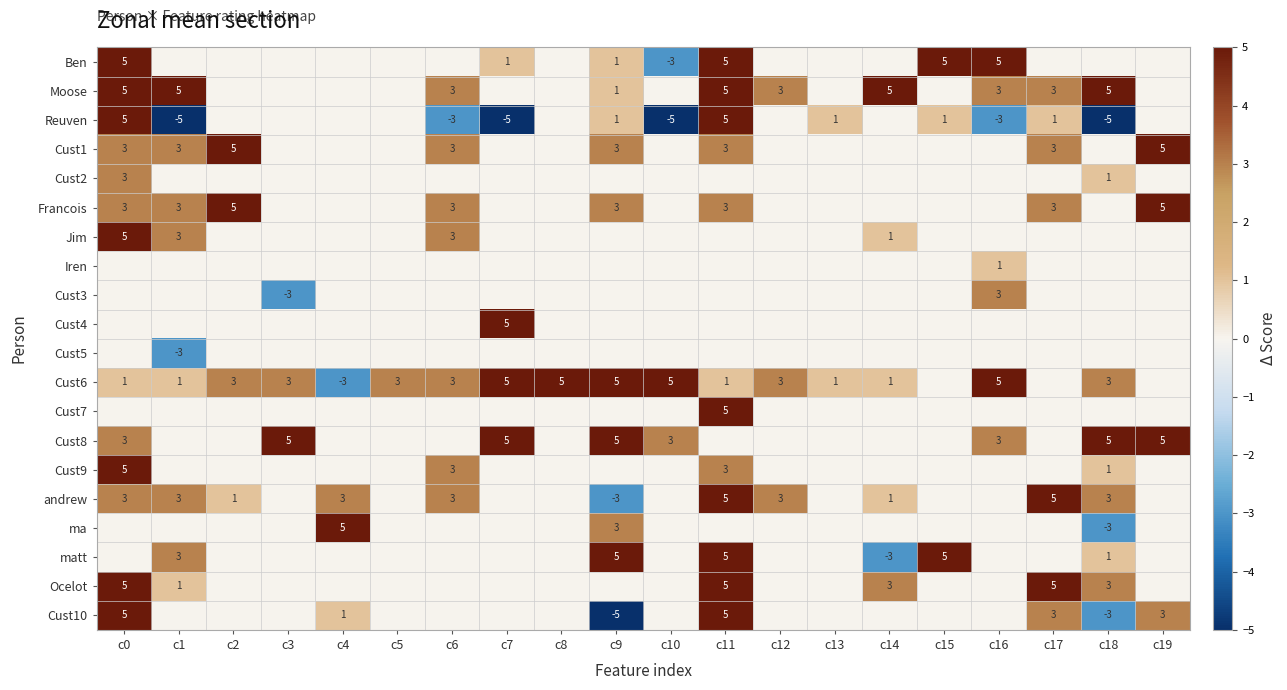

What is the difference between the Cust10 values at c0 and c4?

4